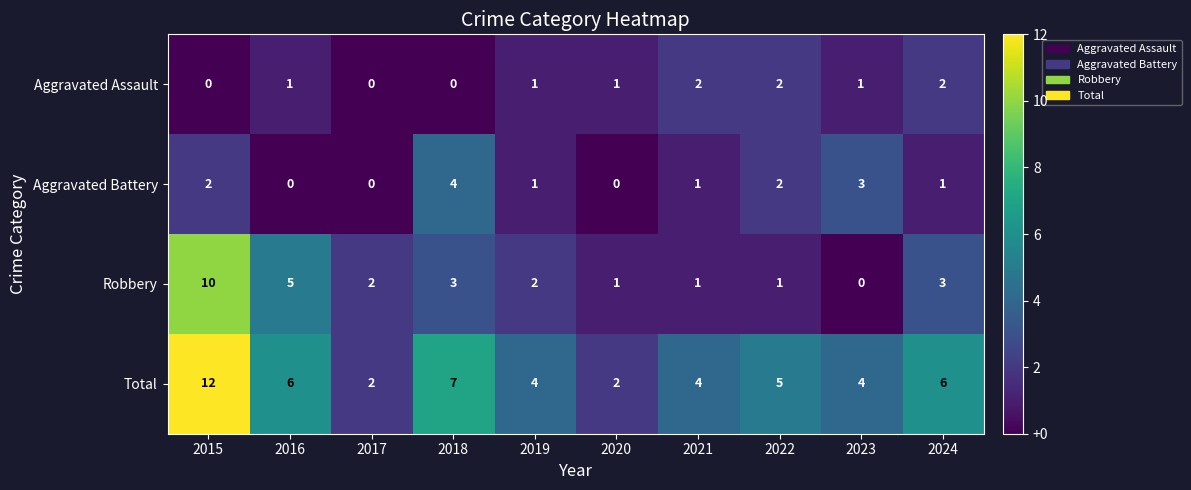

Is the value of Robbery at 2023 greater than the value of Total at 2019?

No